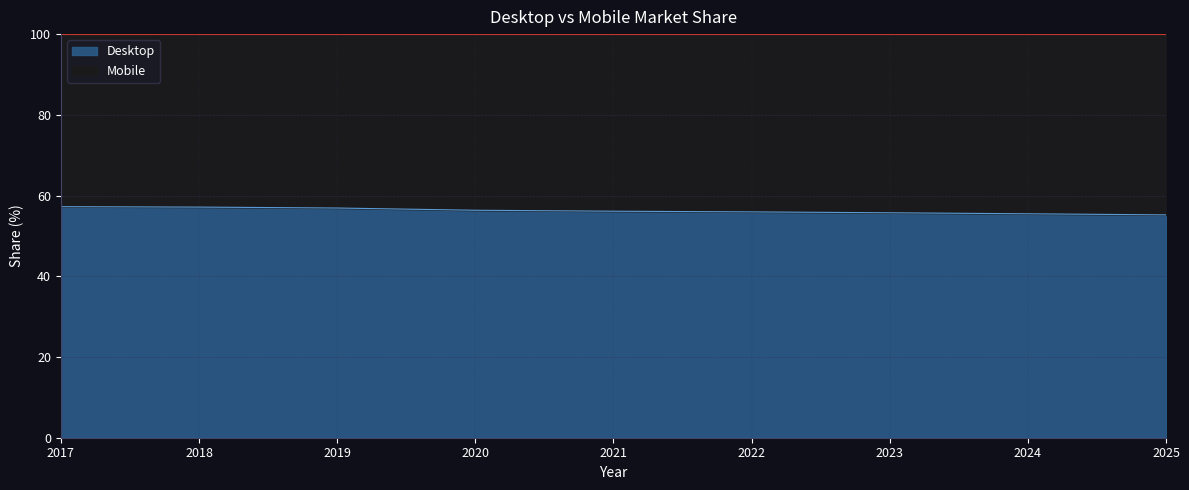

Rank the categories by value from lowest to highest.

2025, 2024, 2023, 2022, 2021, 2020, 2019, 2018, 2017